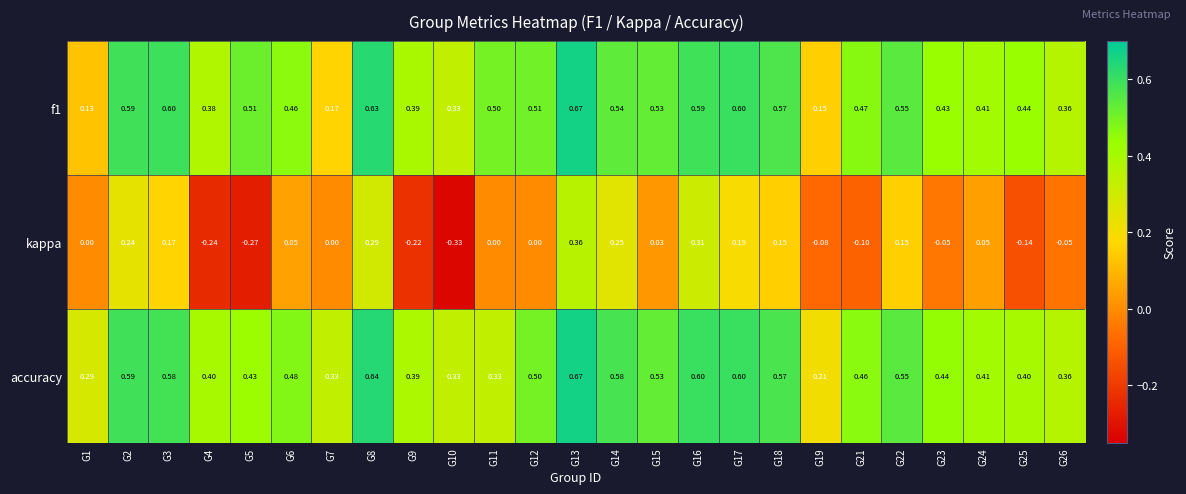

Is the value of accuracy at G9 greater than the value of f1 at G24?

No